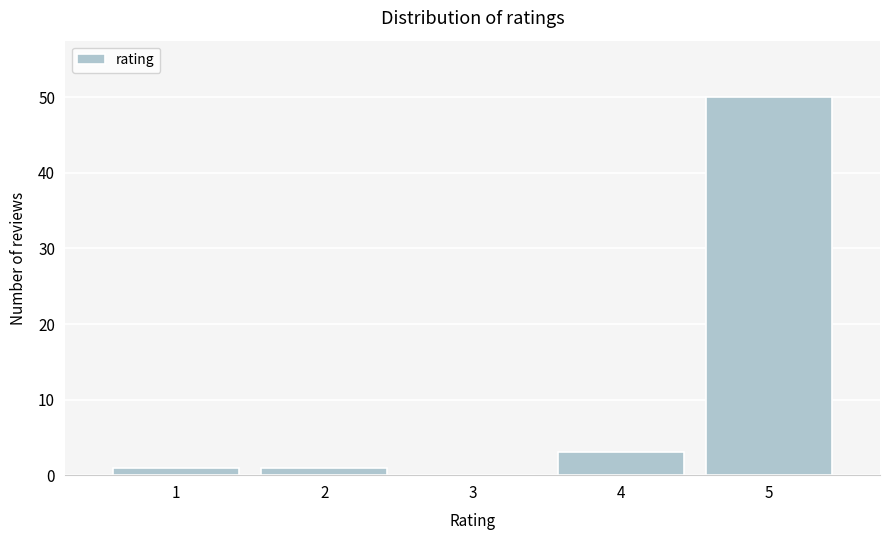

Reading left to right, what are all the values shown in this chart?

1=1	2=1	3=0	4=3	5=50